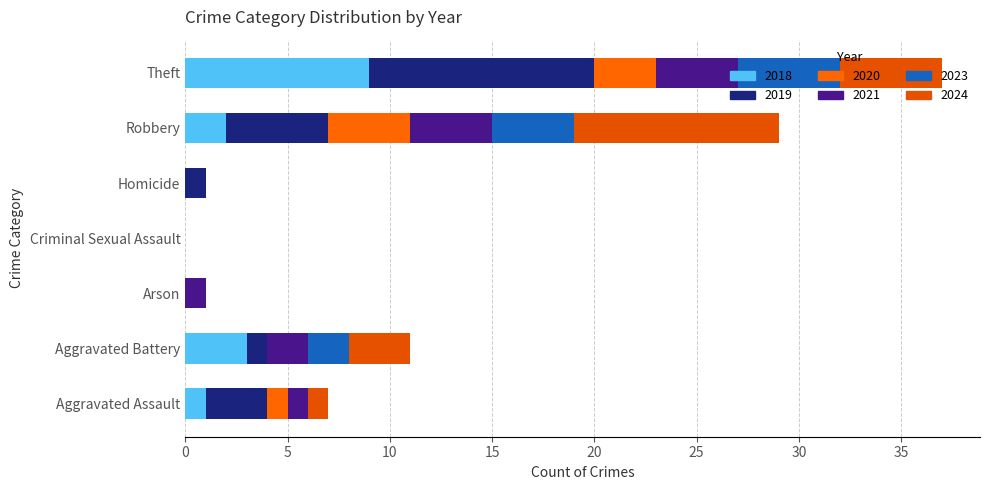

How many series are shown in this chart?

6